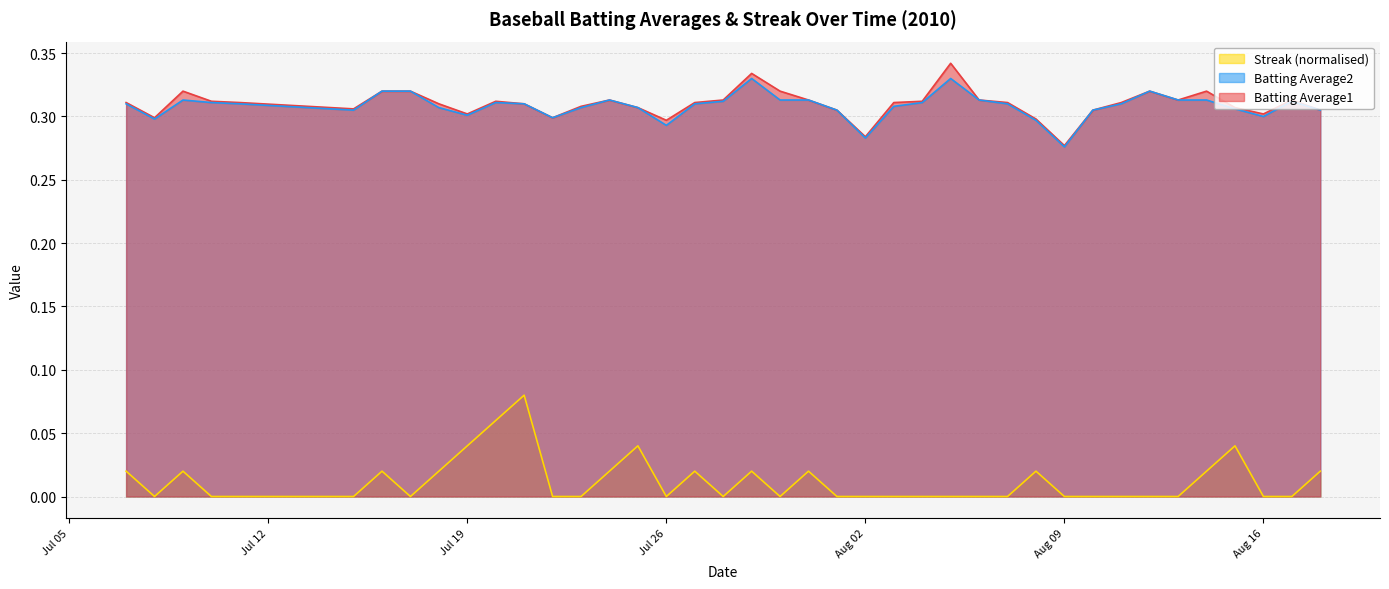

True or false: Batting Average2 and Streak (normalised) cross at least once.

False